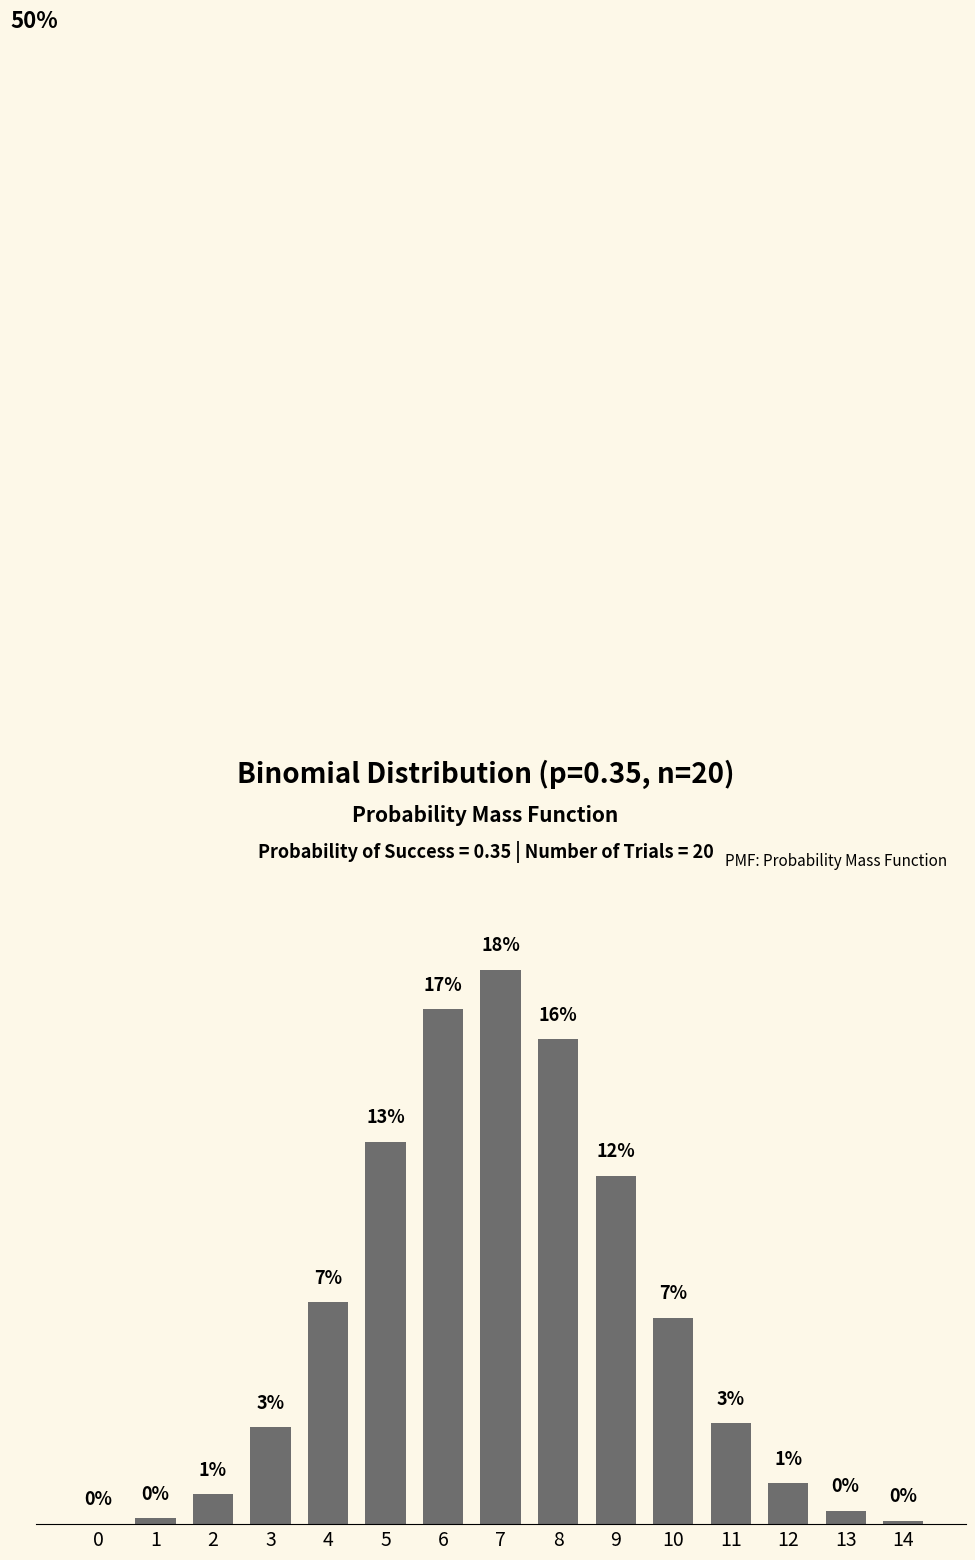

List the labels in order of value, smallest first.

0, 14, 1, 13, 2, 12, 3, 11, 10, 4, 9, 5, 8, 6, 7